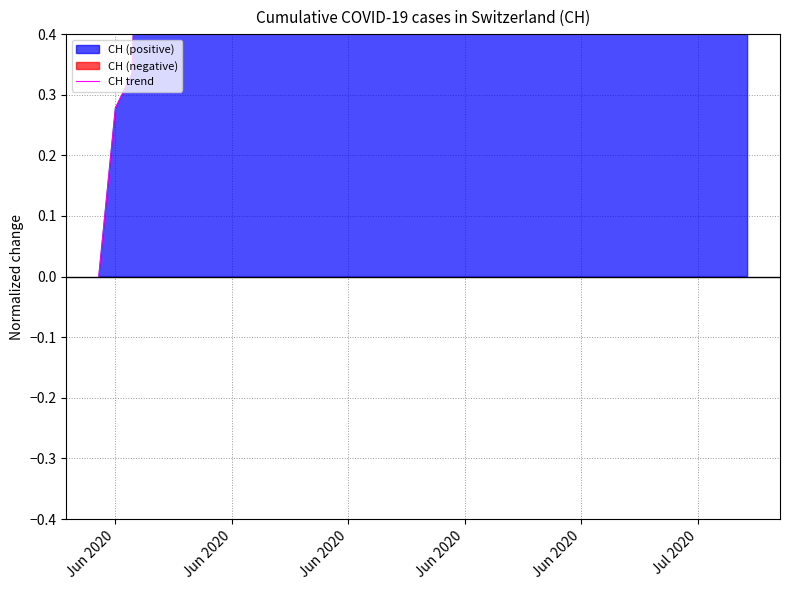

What is the greatest value displayed?

1.3